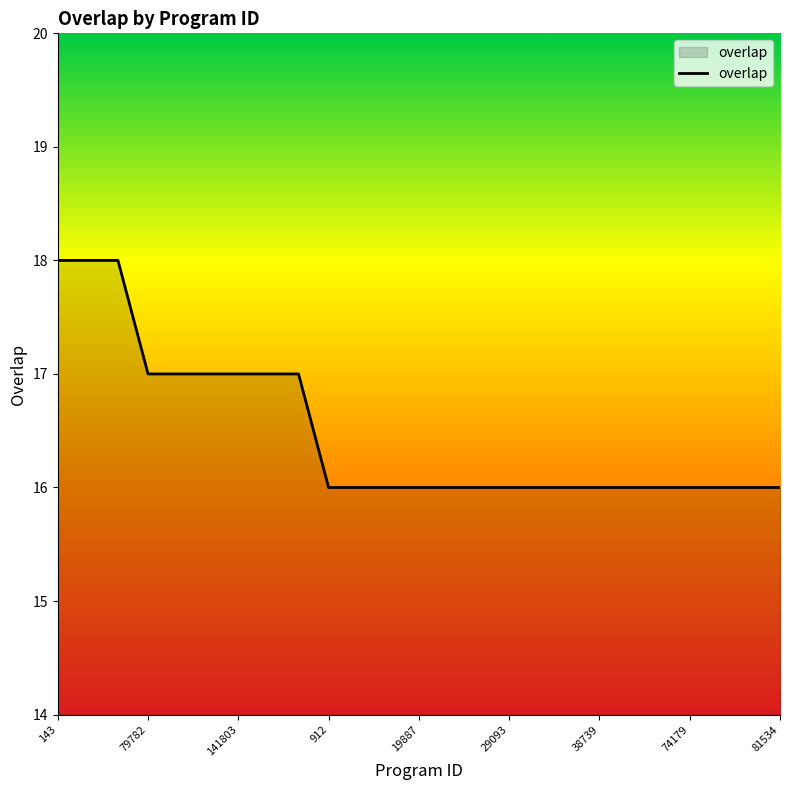

What is the greatest value displayed?

18